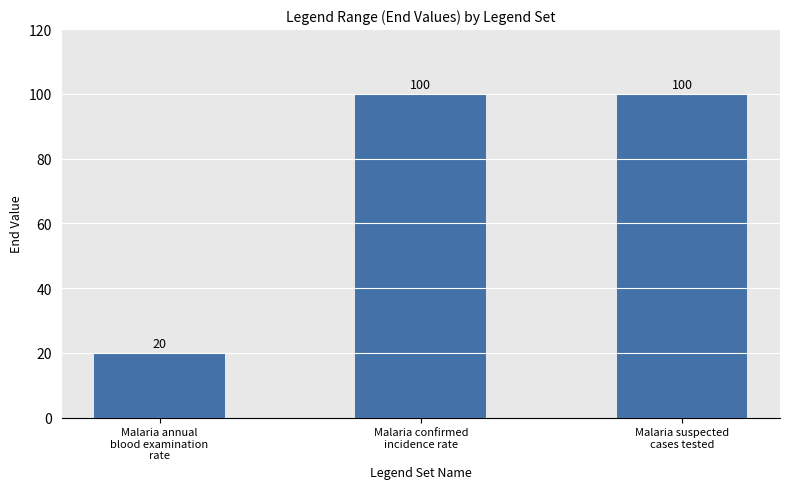

Which category has the lowest value across all series?

Malaria annual
blood examination
rate